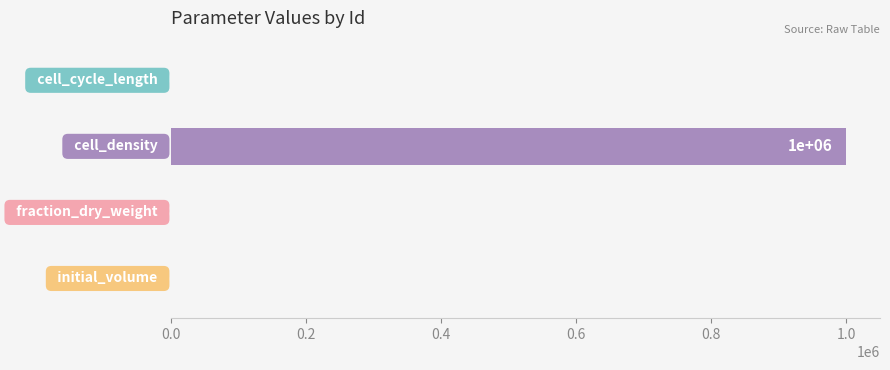

What is the maximum value shown in the chart?

1000000.0